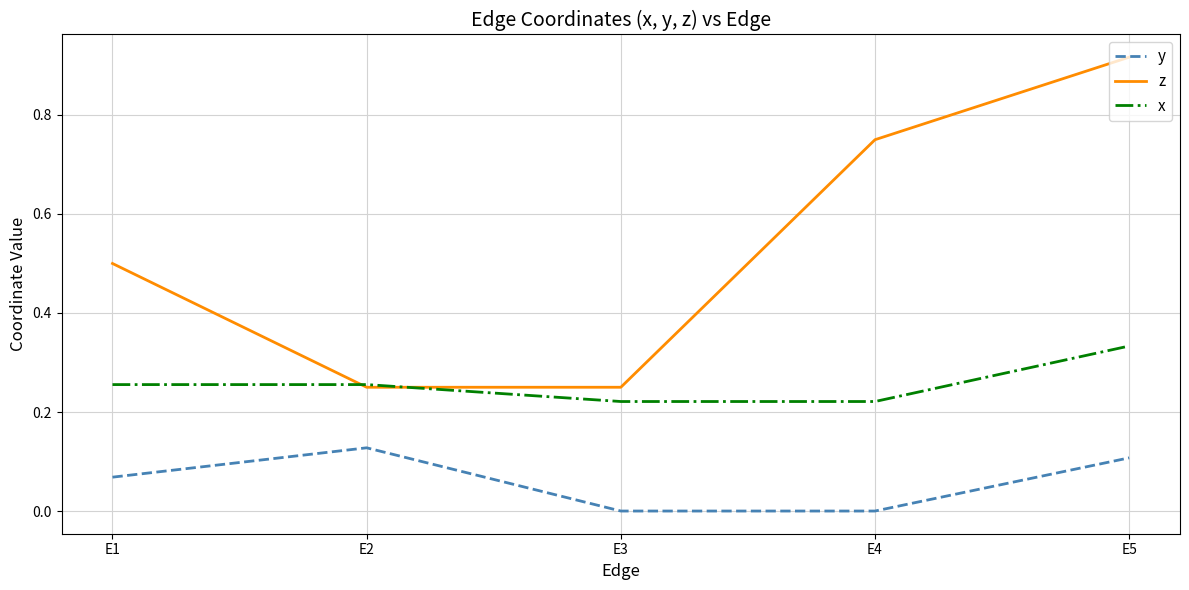

Between E1 and E2, which series saw the biggest shift?

z